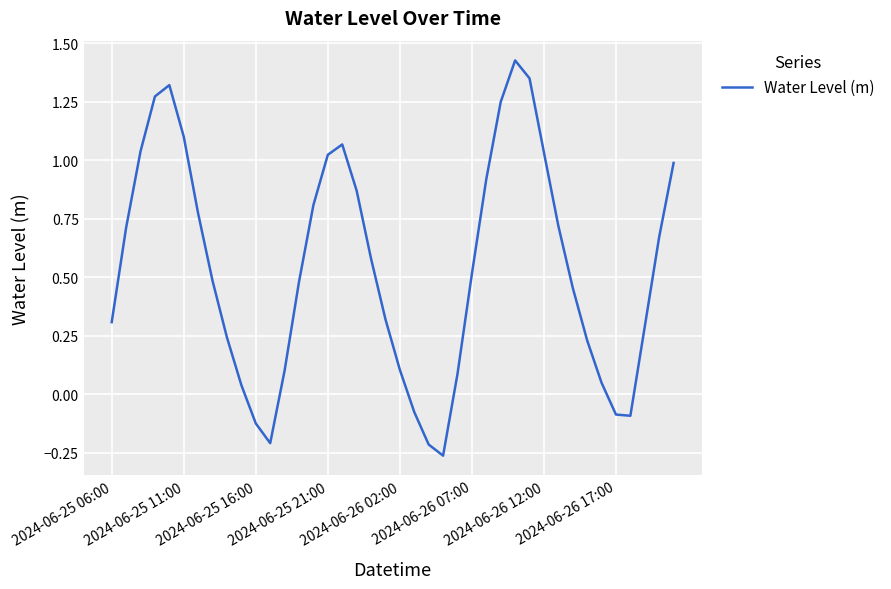

What is the difference between the maximum and minimum values?

1.7